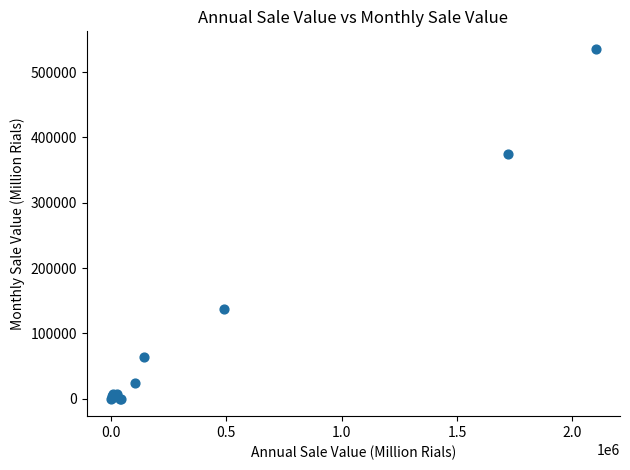

What Y value in the scatter plot is closest to 267810?

374584